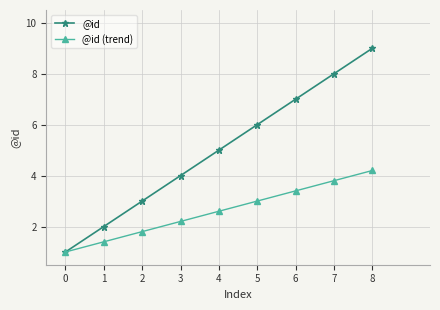

What is the value of the @id (trend) point at the 1st from the left?

1.0